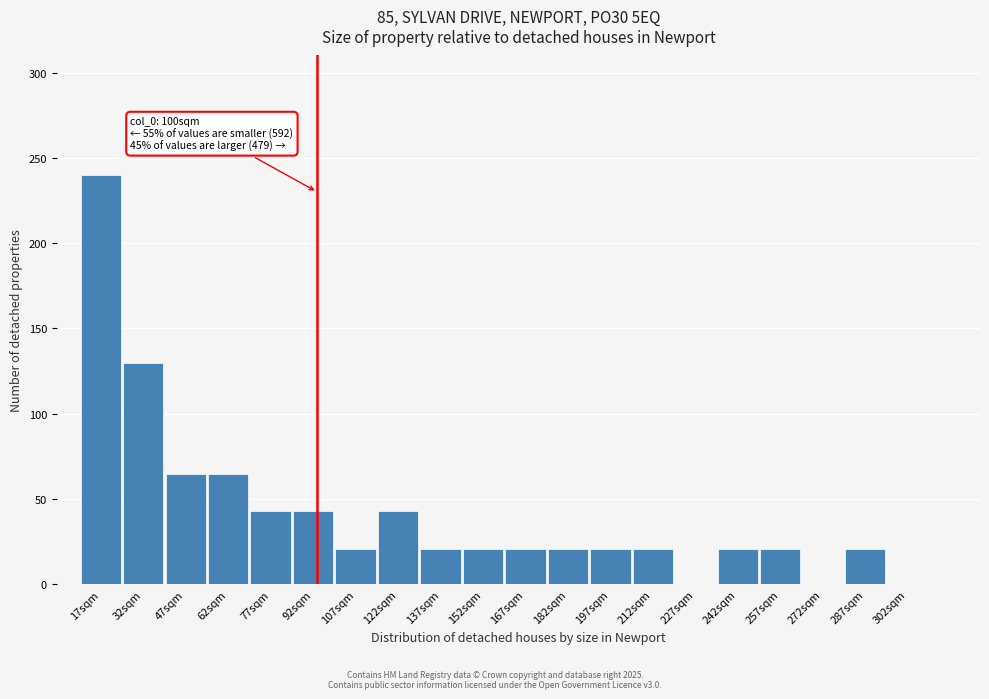

Reading left to right, extract all data points from this chart.

17sqm=240	32sqm=130	47sqm=65	62sqm=65	77sqm=43	92sqm=43	107sqm=21	122sqm=43	137sqm=21	152sqm=21	167sqm=21	182sqm=21	197sqm=21	212sqm=21	227sqm=0	242sqm=21	257sqm=21	272sqm=0	287sqm=21	302sqm=0